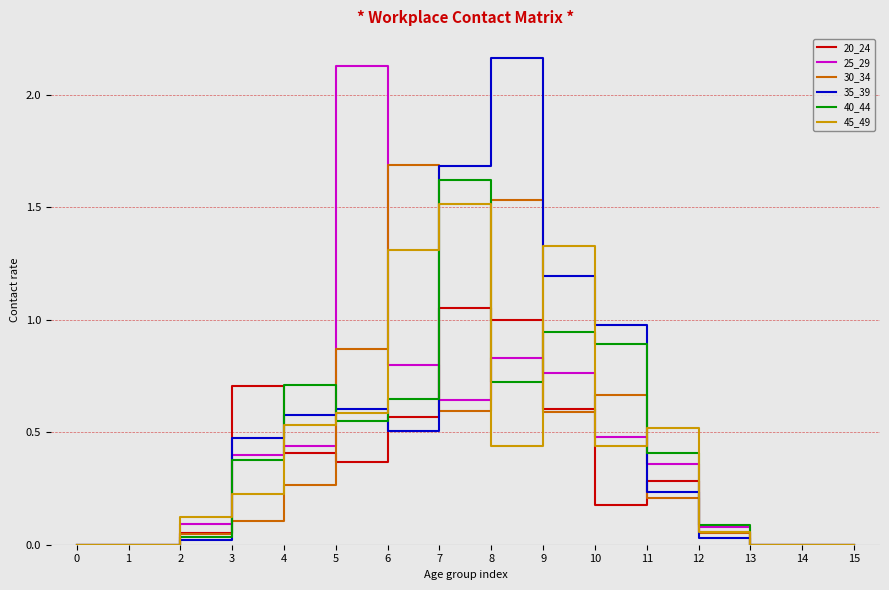

Rank the series by their maximum value, from lowest to highest.

20_24, 45_49, 40_44, 30_34, 25_29, 35_39